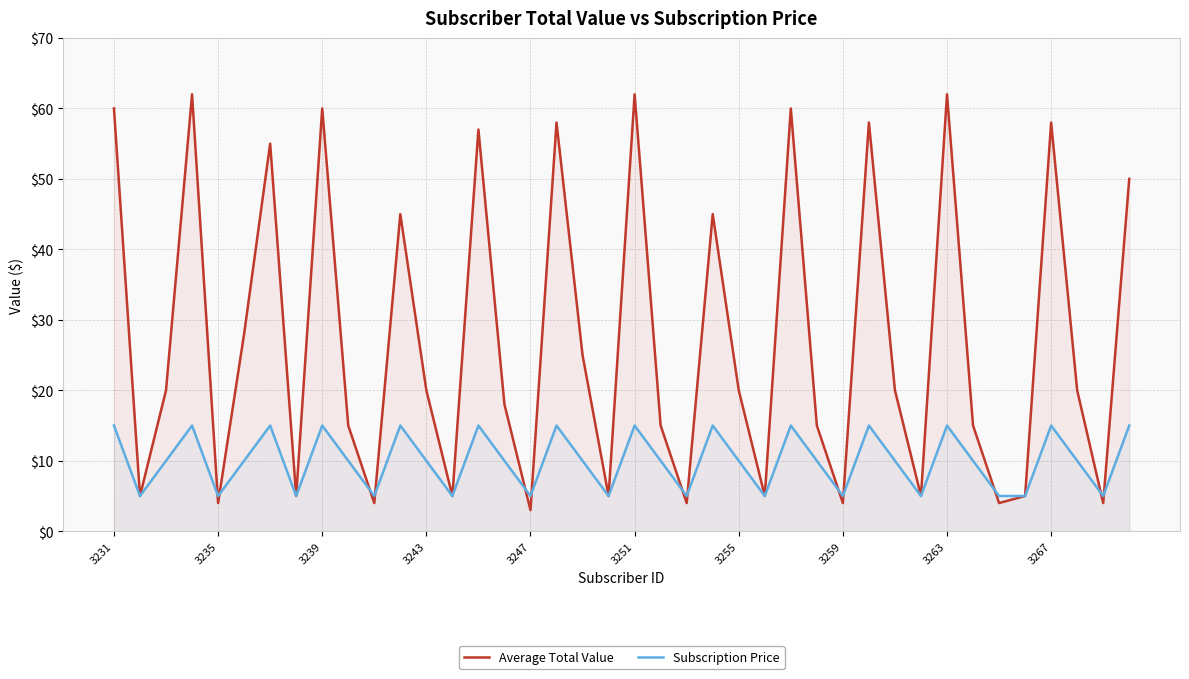

What is the difference between the highest and lowest values at 3247?

2